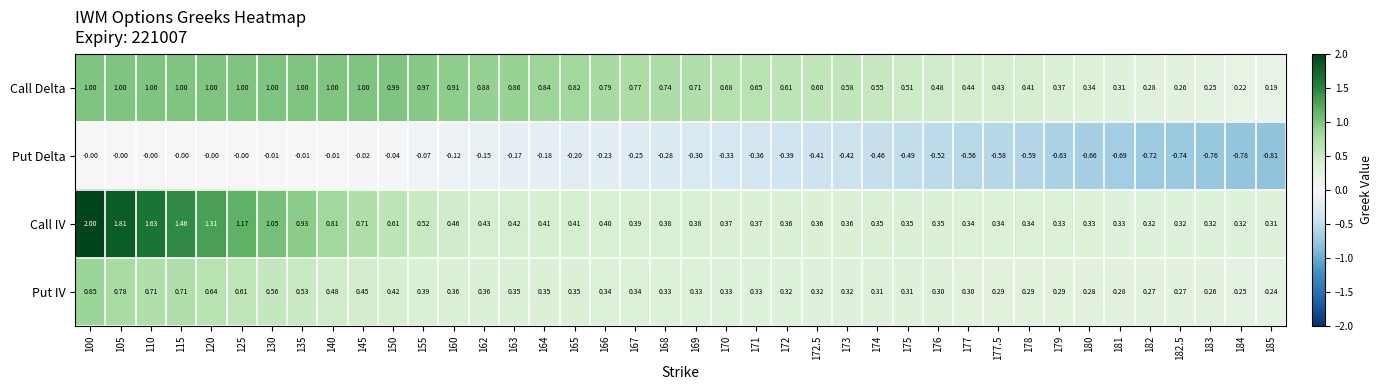

Which series has the widest spread of values?

Call IV